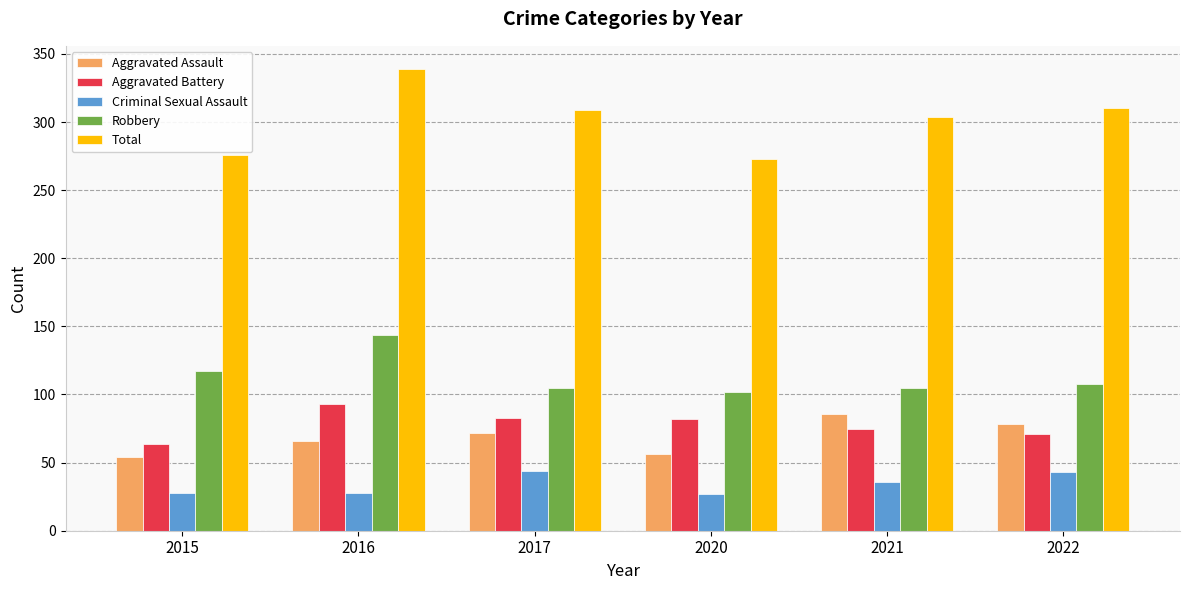

What is the sum of the Criminal Sexual Assault values at 2021 and 2022?

79